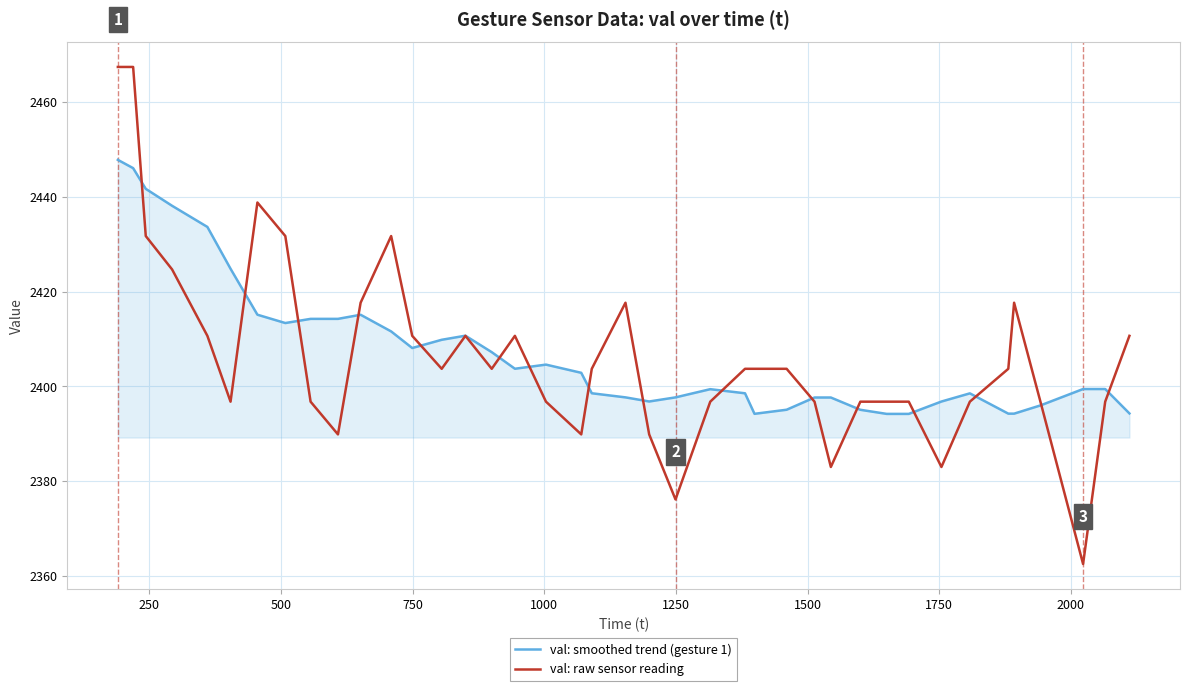

At how many categories does at least one series exceed 2395?

40